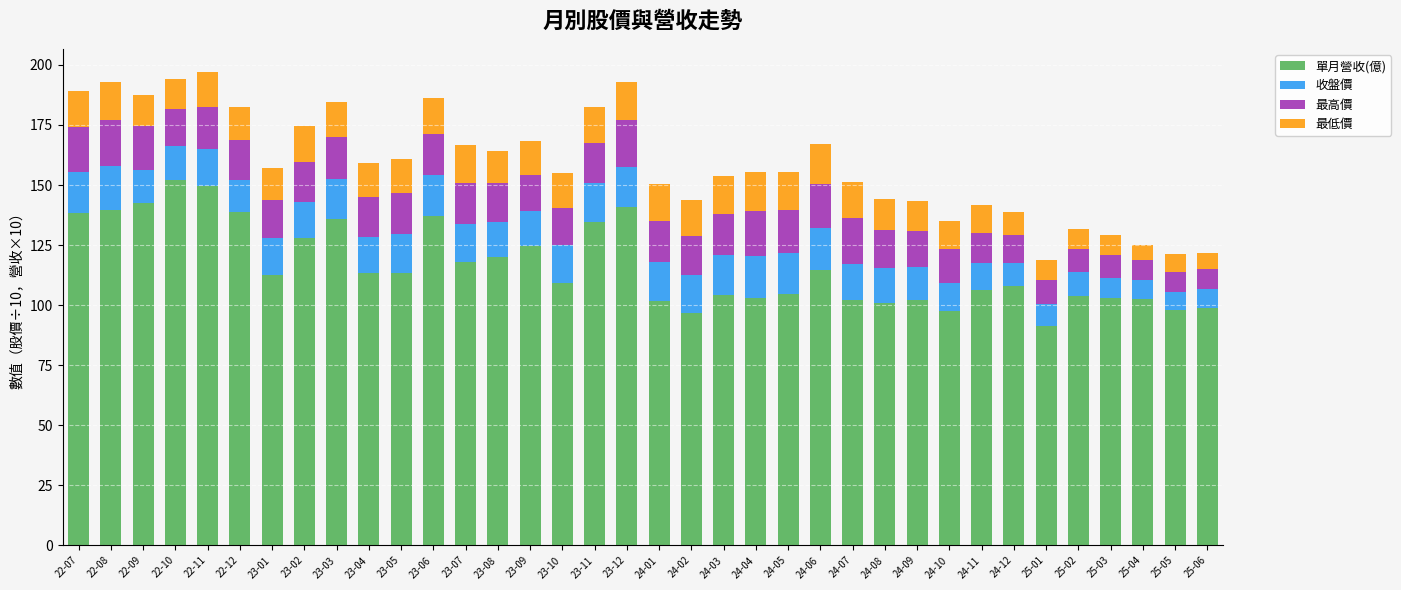

What is the difference between the second highest and minimum values in the 單月營收(億) series?

58.0